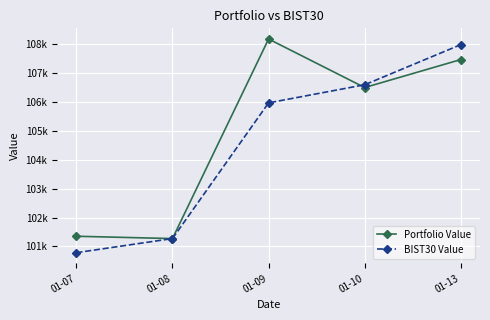

What are all the series names shown in the legend?

Portfolio Value, BIST30 Value